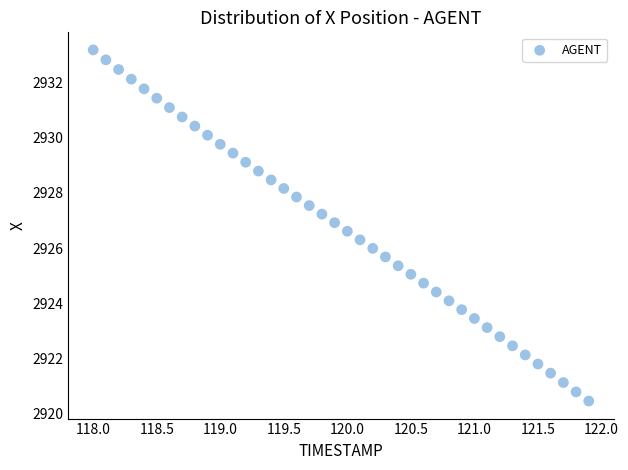

What is the range of Y values (max minus min)?

12.7